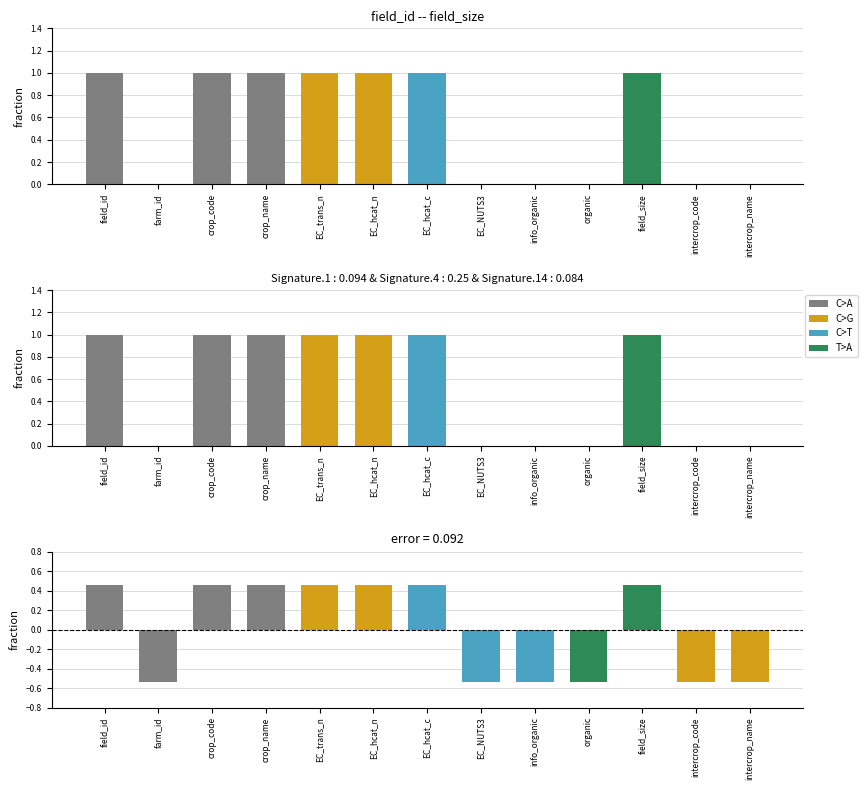

What is the difference between the error values at field_id and organic?

1.0